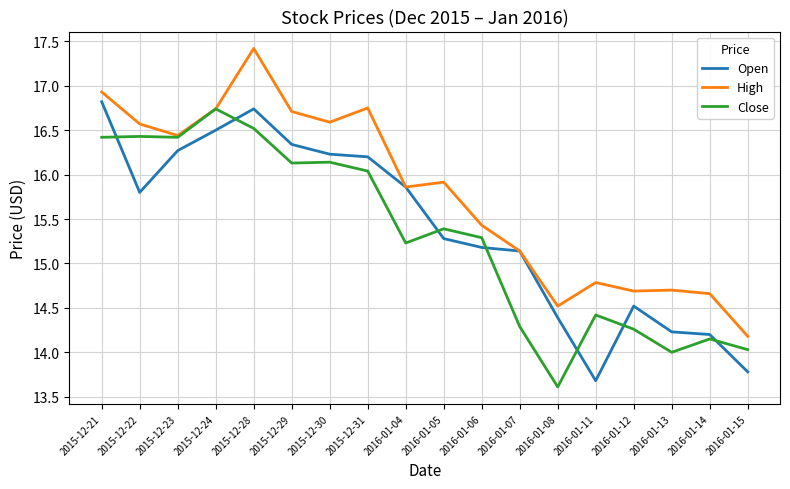

What are all the series names shown in the legend?

Open, High, Close